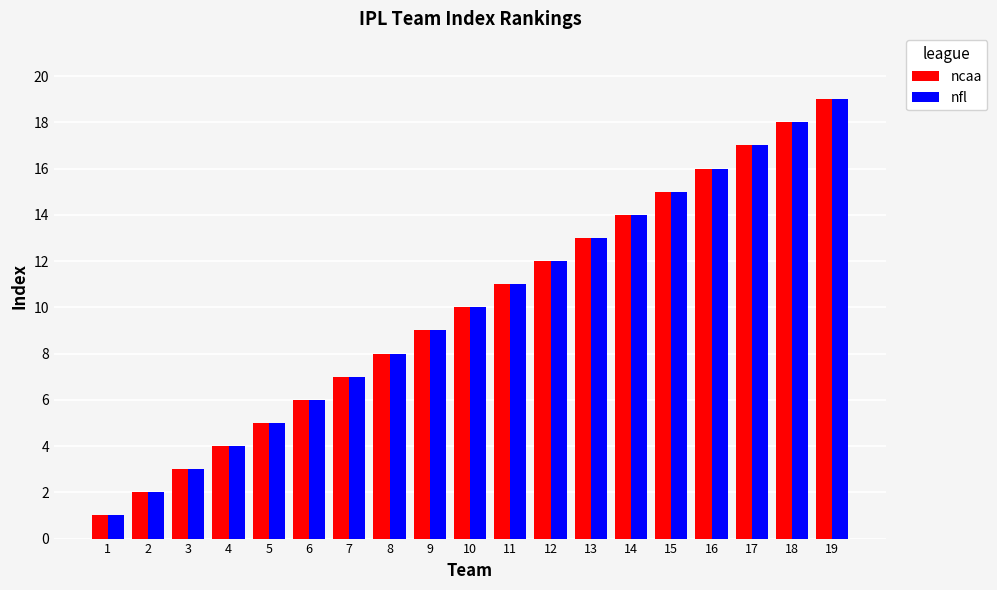

At which category is the sum across all series the highest?

19